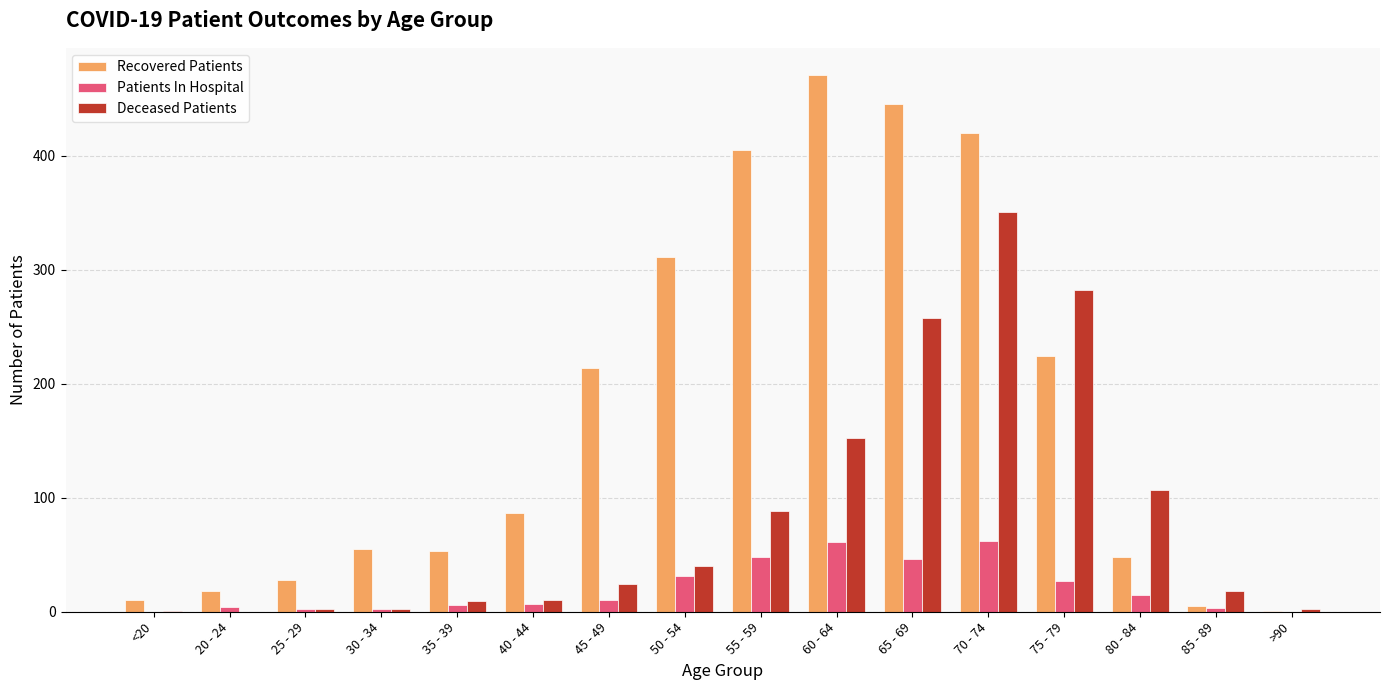

What is the sum of all Recovered Patients values?

2795